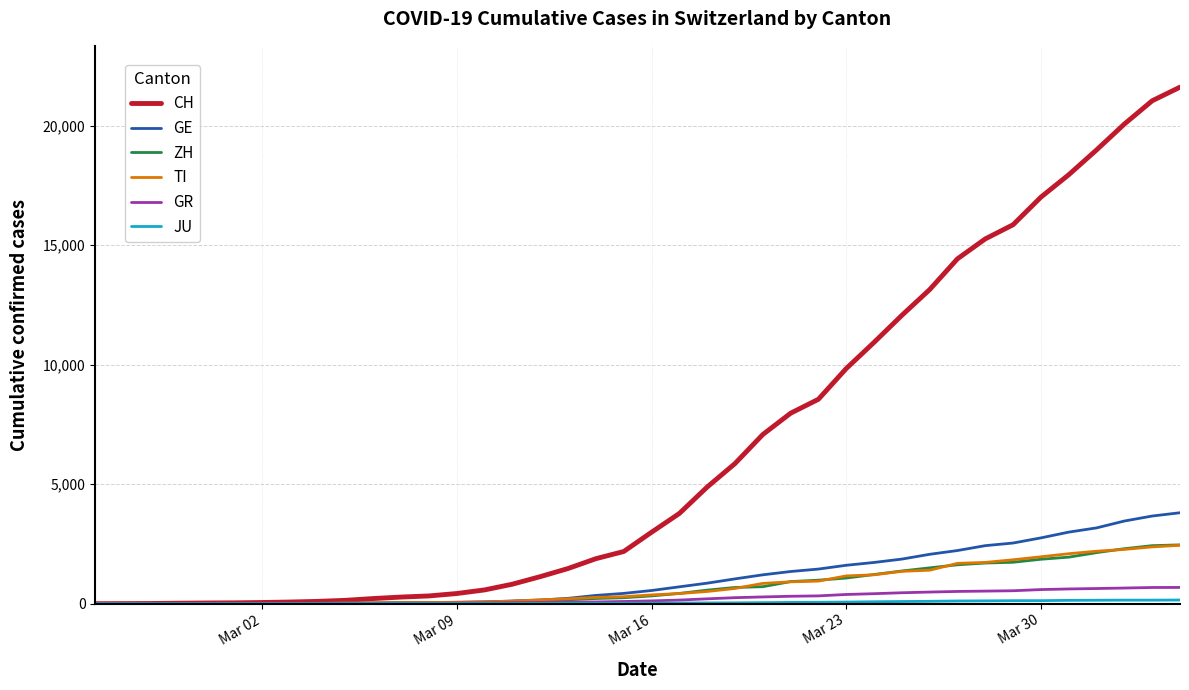

What is the maximum value for ZH?

2461